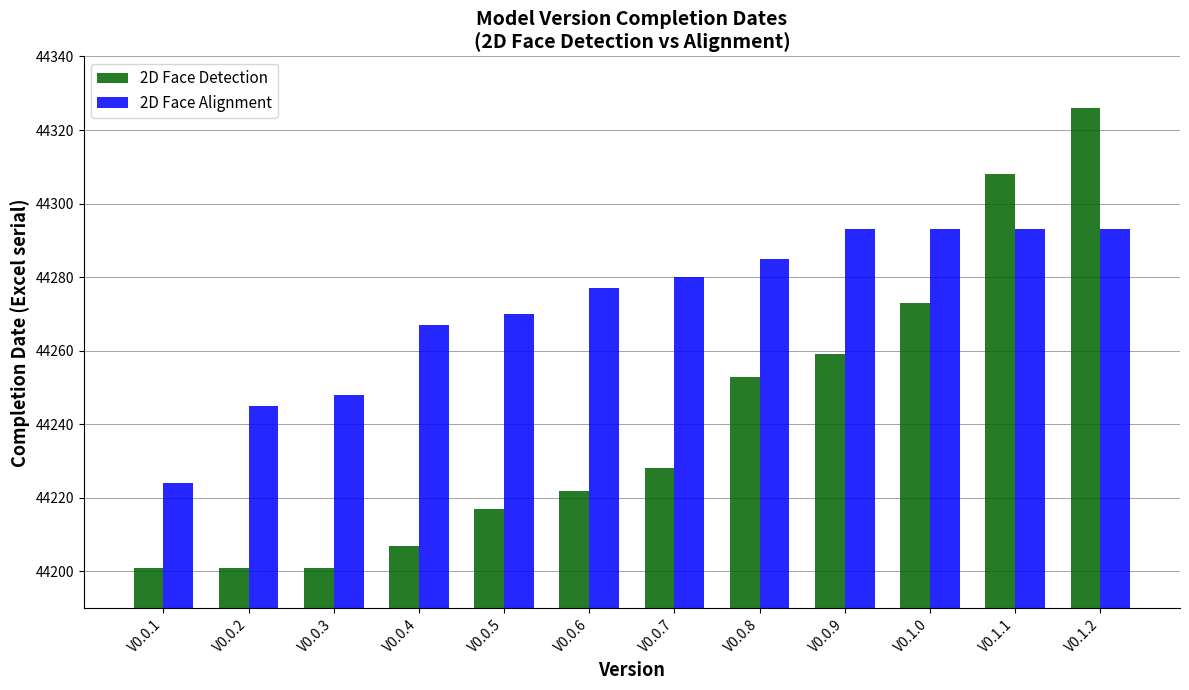

Rank the series by their maximum value, from lowest to highest.

2D Face Alignment, 2D Face Detection